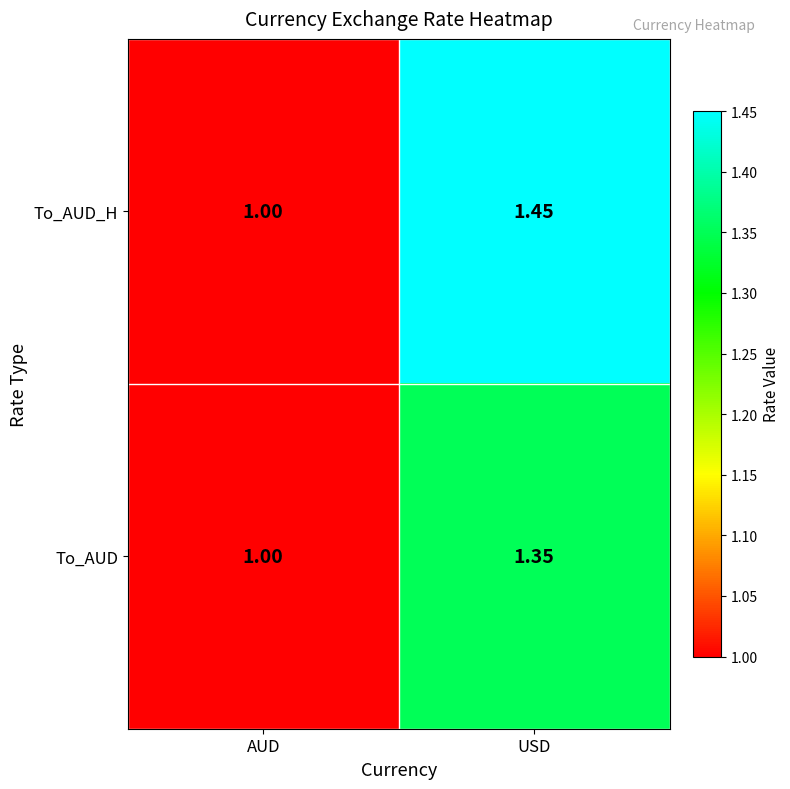

Rank the series at USD from lowest to highest value.

To_AUD, To_AUD_H